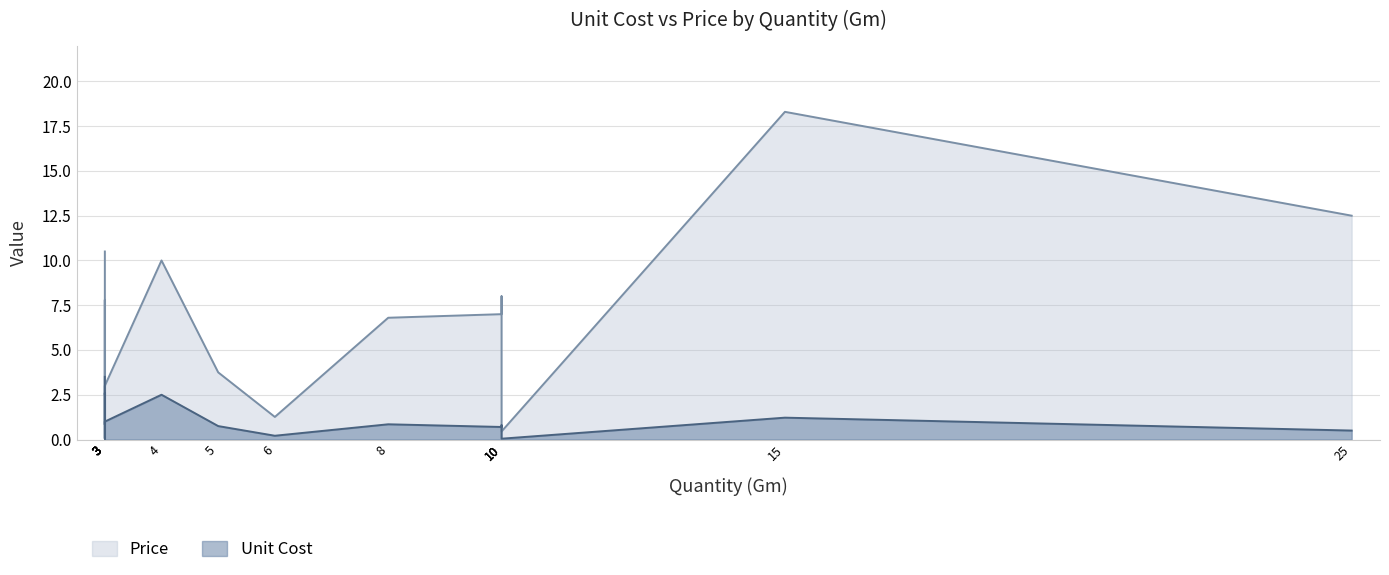

In Price, how many points are lower than both neighbors (excluding endpoints)?

4